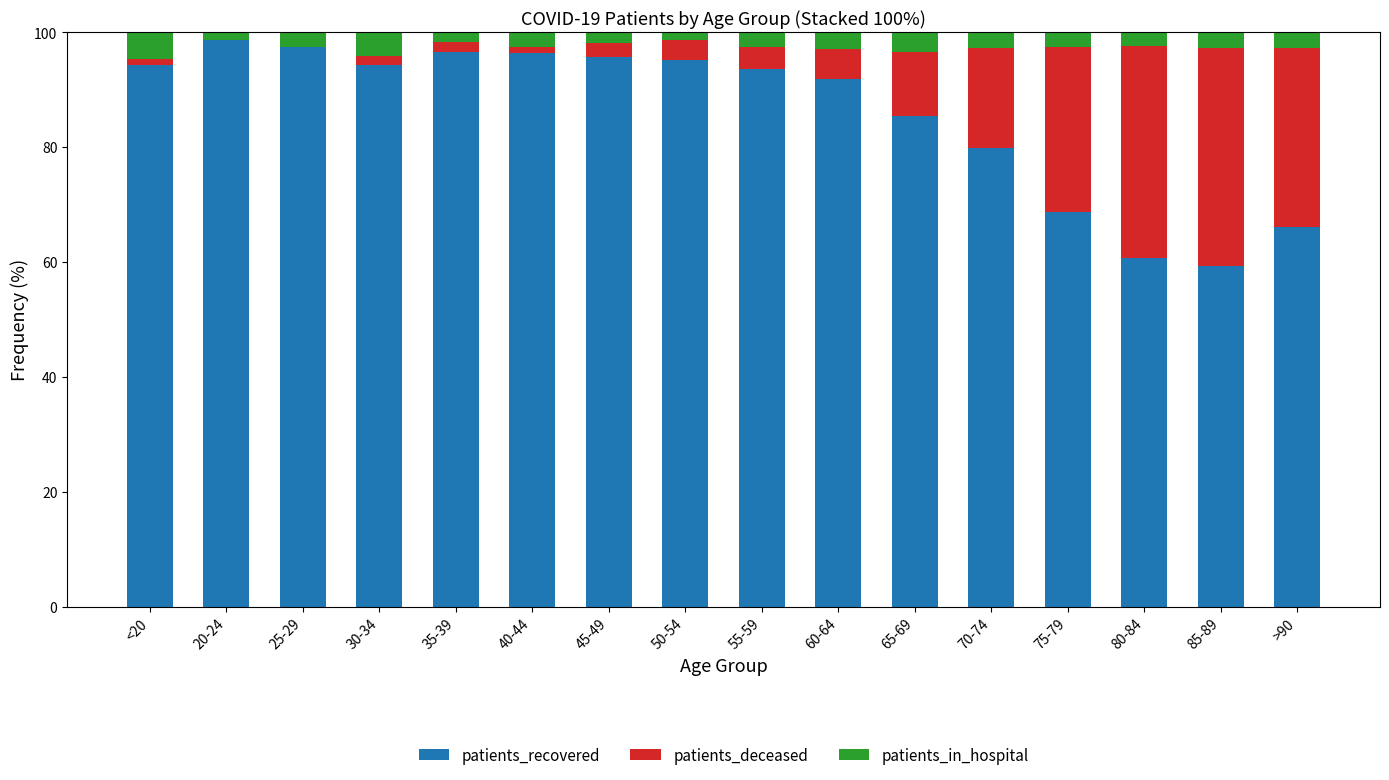

The value of patients_recovered at 85-89 is 59.3. True or false?

True